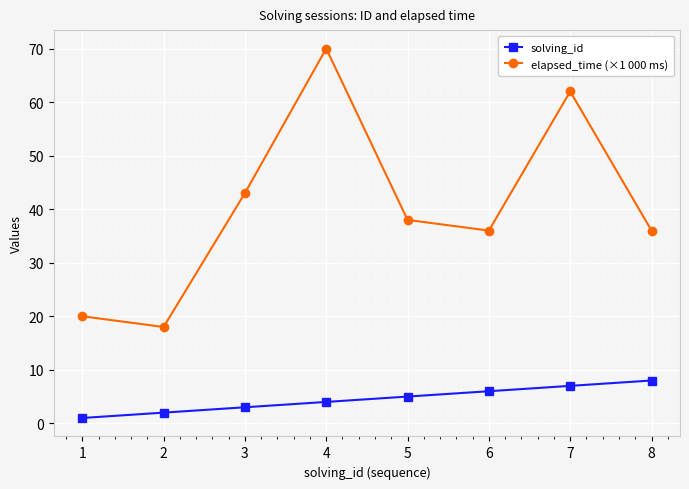

True or false: elapsed_time (×1 000 ms) and solving_id intersect in this chart.

False